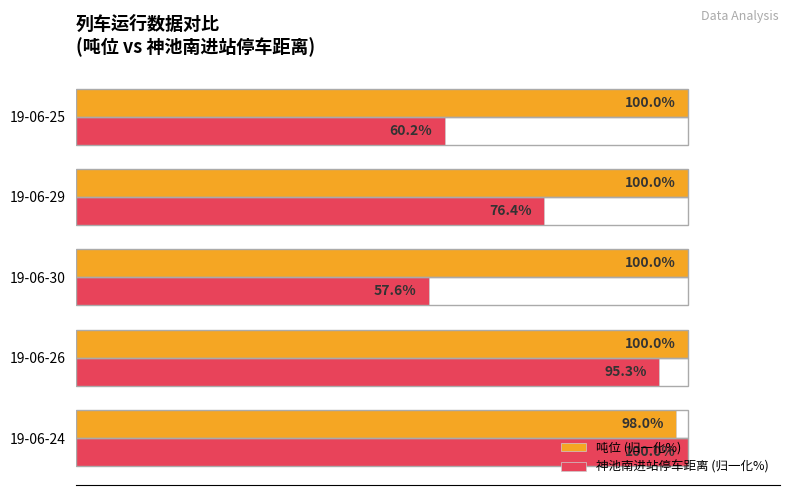

Where is 神池南进站停车距离 (归一化%) nearest to the value 78?

19-06-29